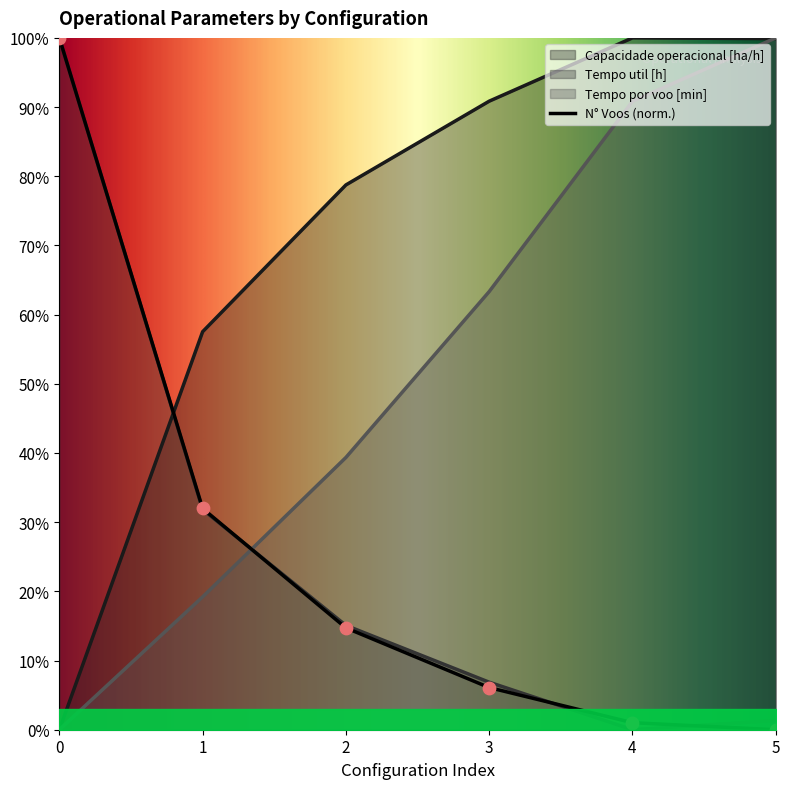

Which series has the largest total across all categories?

Capacidade operacional [ha/h]